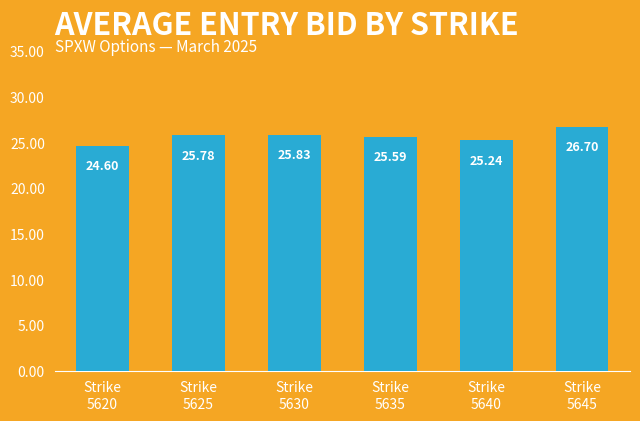

Reading left to right, transcribe all the data shown in this chart.

24.6	25.8	25.8	25.6	25.2	26.7